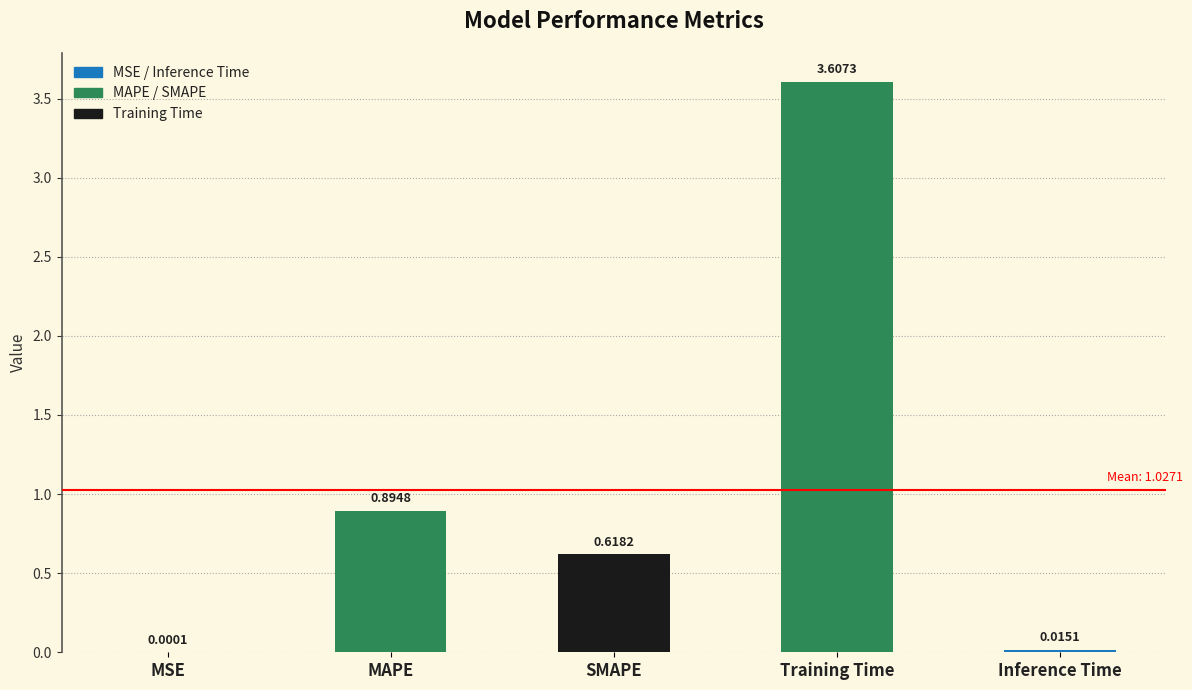

At which label is the value closest to 1?

MAPE